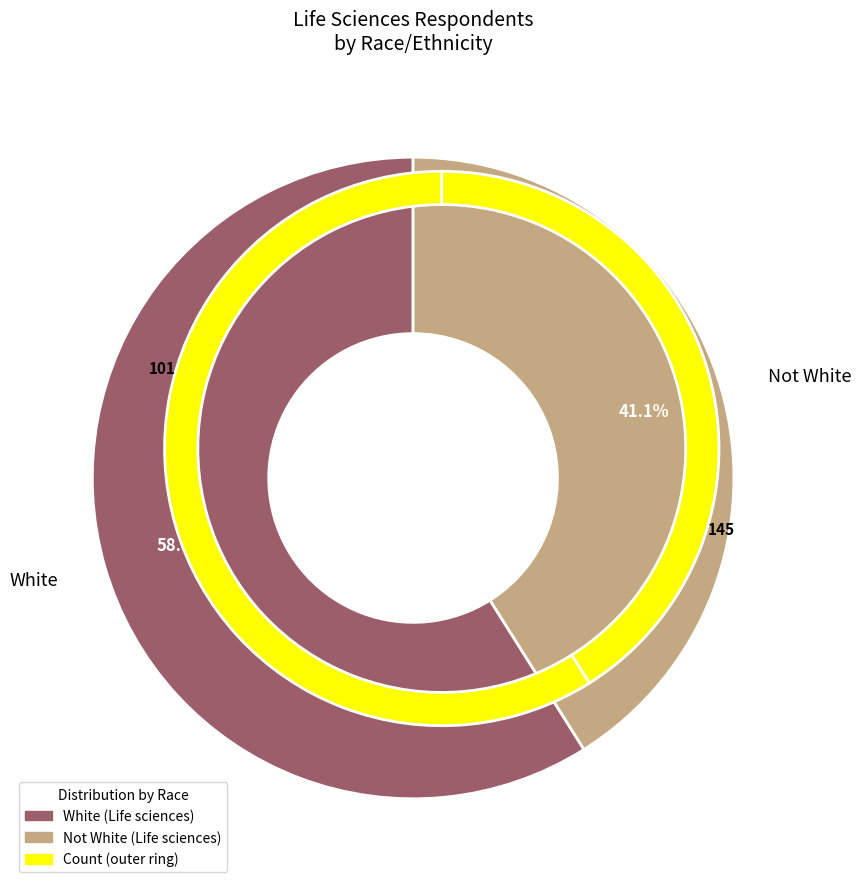

Which category has the smallest portion of the pie?

Not White